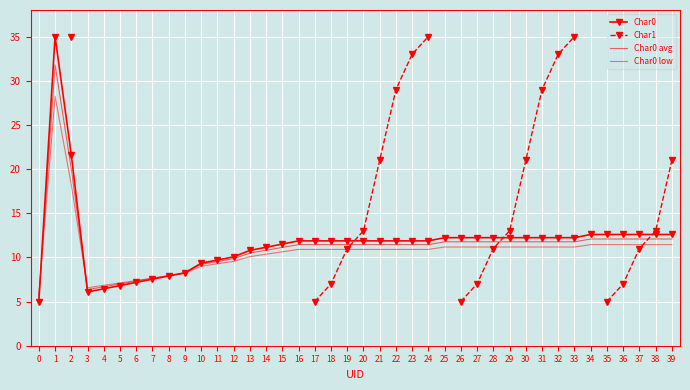

Rank the series at 32 from highest to lowest value.

Char1, Char0, Char0 avg, Char0 low